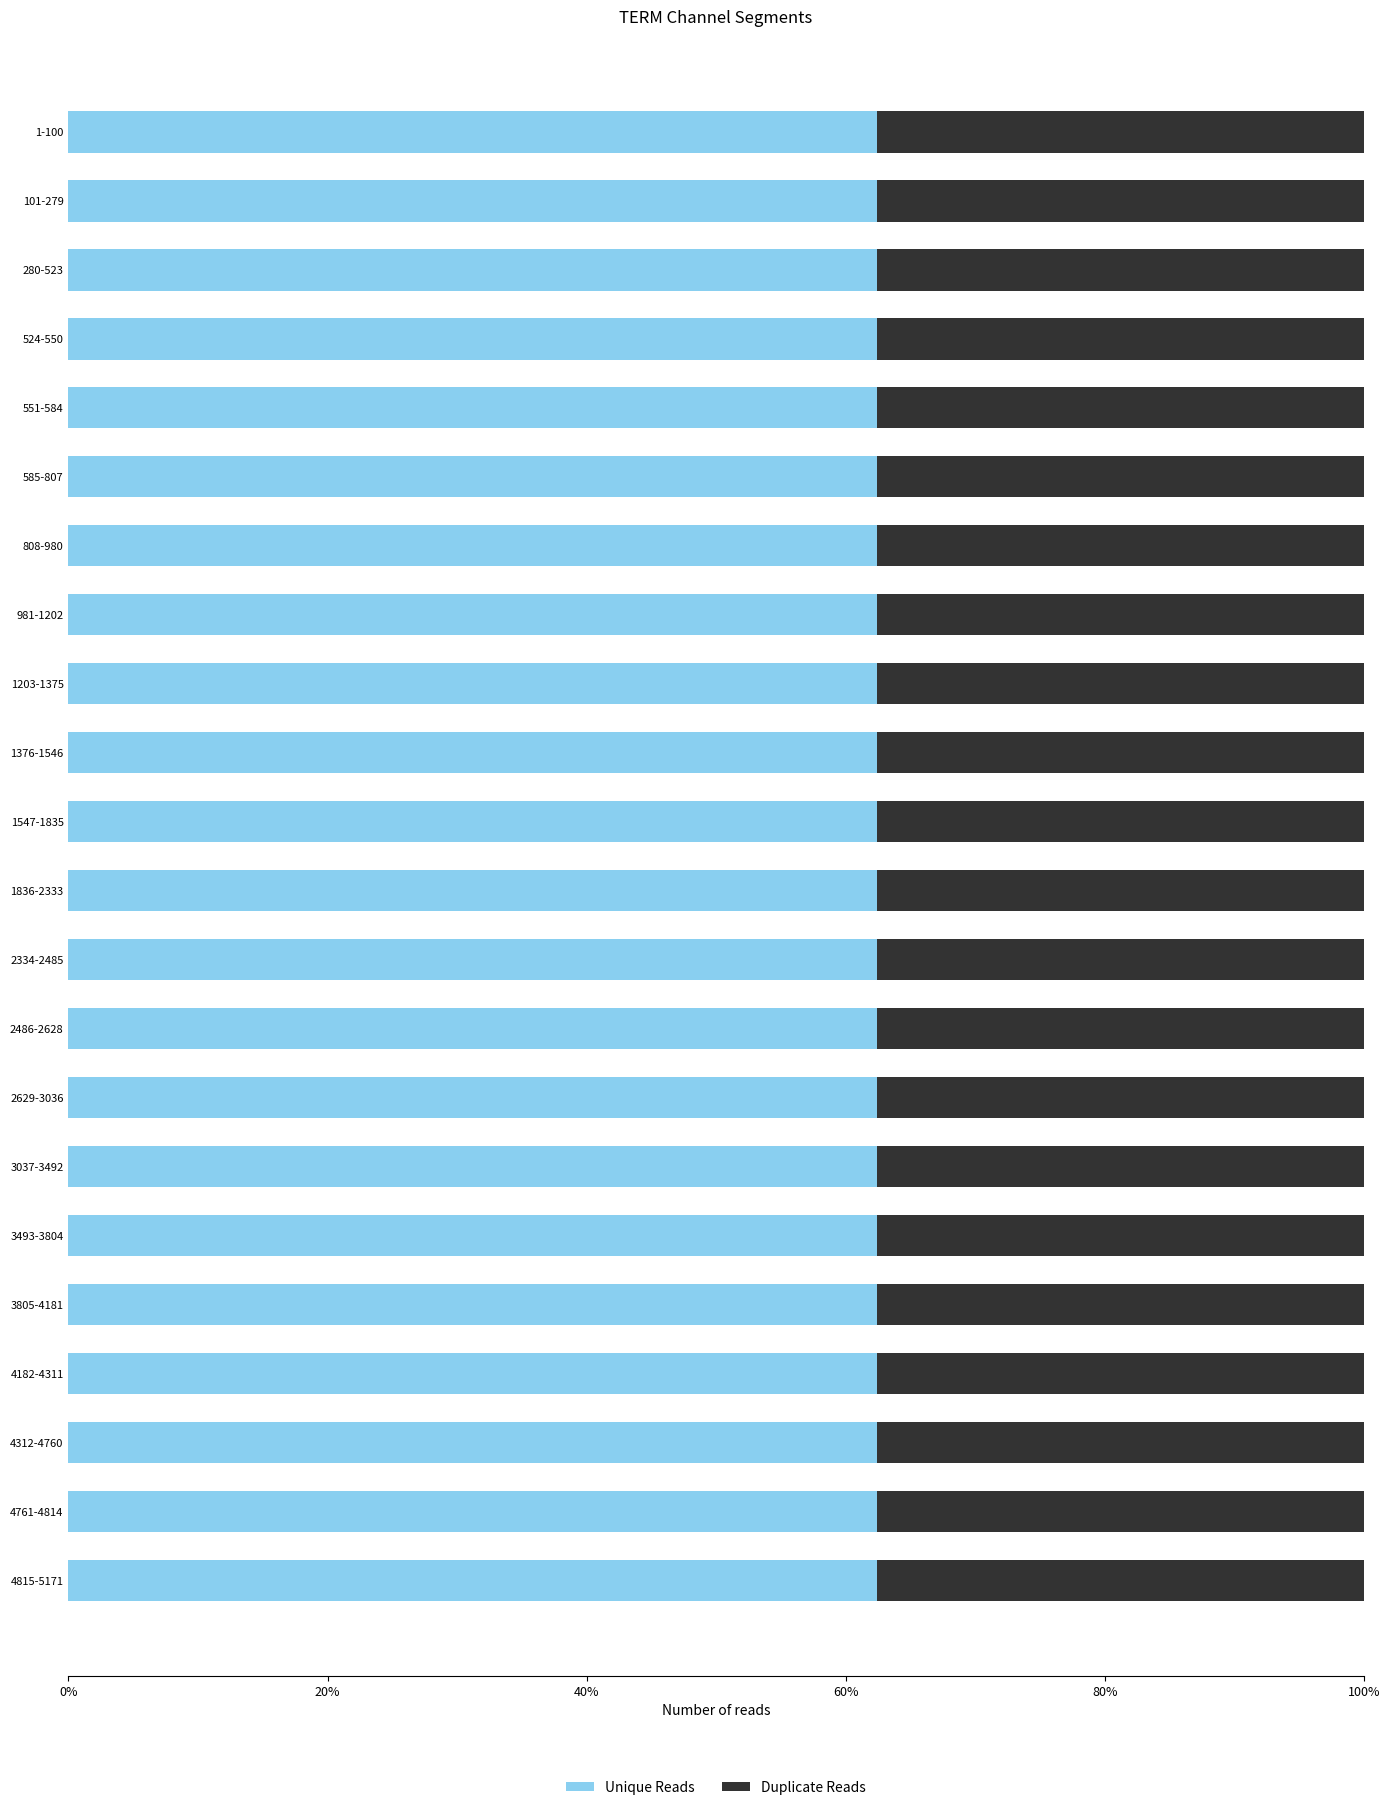

Is it true that Unique Reads equals 1.0 at 4312-4760?

False